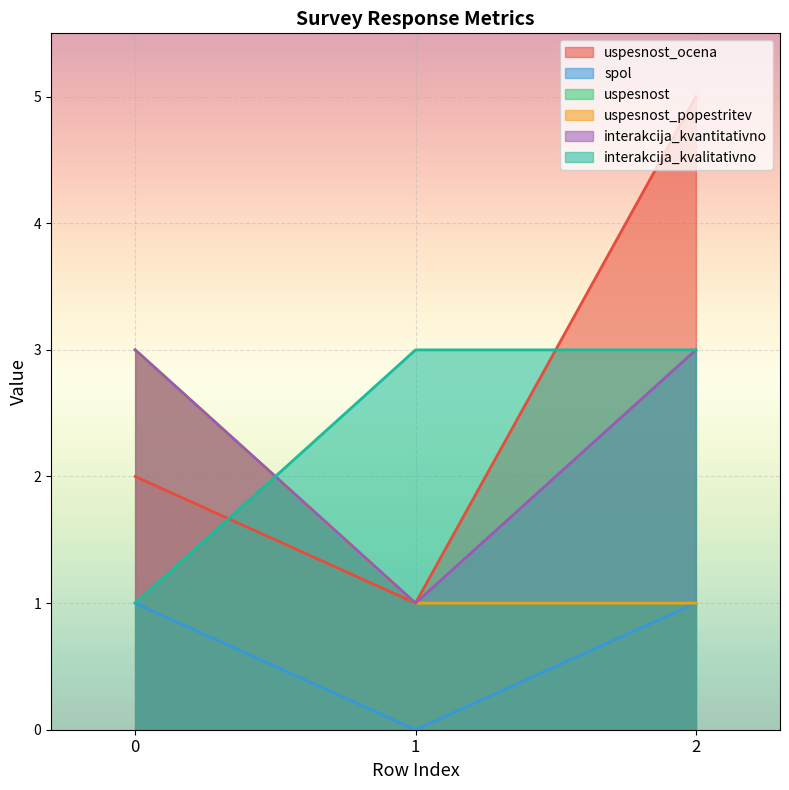

How many lines are shown in the chart?

6